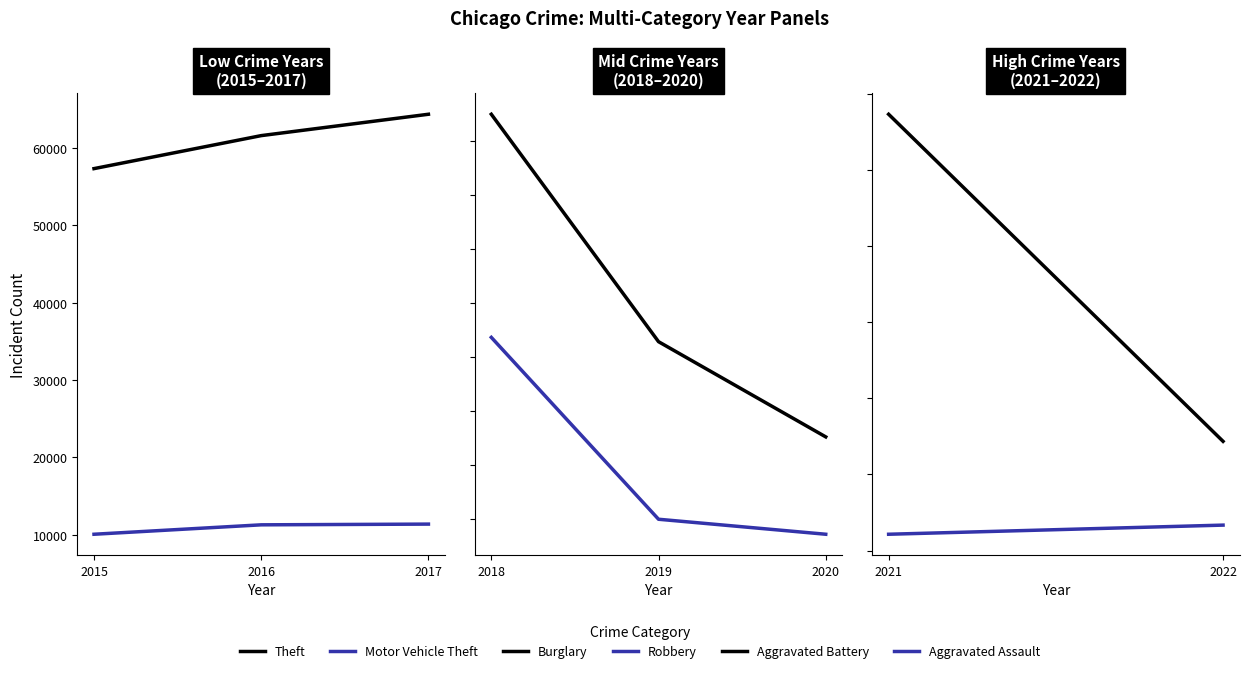

Count the number of data series in this chart.

6